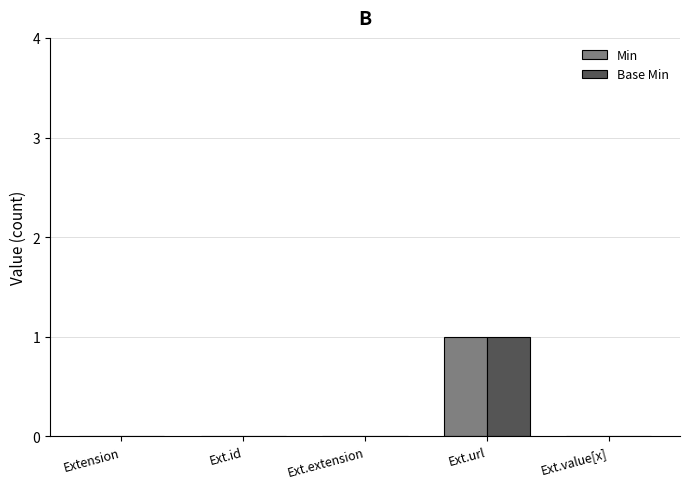

Which label corresponds to the largest value in the chart?

Ext.url